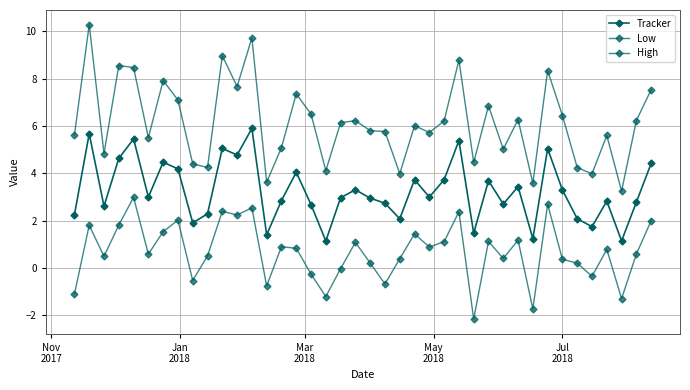

Reading left to right, transcribe all the data shown in this chart.

Tracker: 2.2	5.7	2.6	4.6	5.5	3.0	4.5	4.2	1.9	2.3	5.1	4.8	5.9	1.4	2.9	4.0	2.7	1.1	3.0	3.3	3.0	2.7	2.1	3.7	3.0	3.7	5.4	1.5	3.7	2.7	3.4	1.2	5.0	3.3	2.1	1.7	2.8	1.1	2.8	4.4
Low: -1.1	1.8	0.5	1.8	3.0	0.6	1.5	2.0	-0.5	0.5	2.4	2.2	2.5	-0.8	0.9	0.8	-0.3	-1.2	-0.0	1.1	0.2	-0.7	0.4	1.4	0.9	1.1	2.4	-2.2	1.1	0.4	1.2	-1.7	2.7	0.4	0.2	-0.3	0.8	-1.3	0.6	2.0
High: 5.6	10.3	4.8	8.5	8.5	5.5	7.9	7.1	4.4	4.2	9.0	7.7	9.7	3.6	5.1	7.4	6.5	4.1	6.1	6.2	5.8	5.8	4.0	6.0	5.7	6.2	8.8	4.5	6.8	5.0	6.3	3.6	8.3	6.4	4.2	4.0	5.6	3.2	6.2	7.5